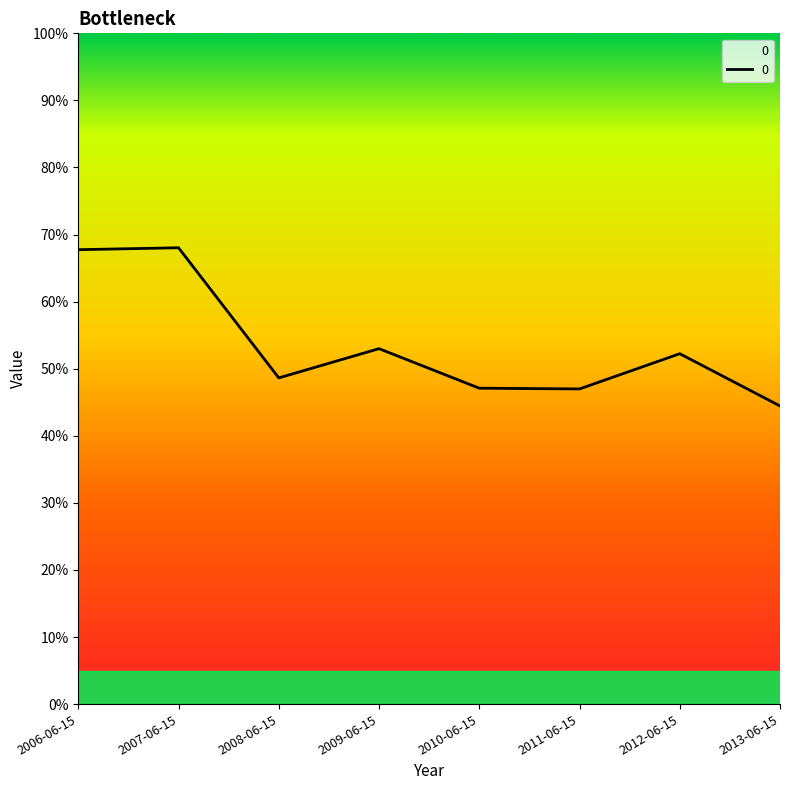

What is the greatest value displayed?

0.7